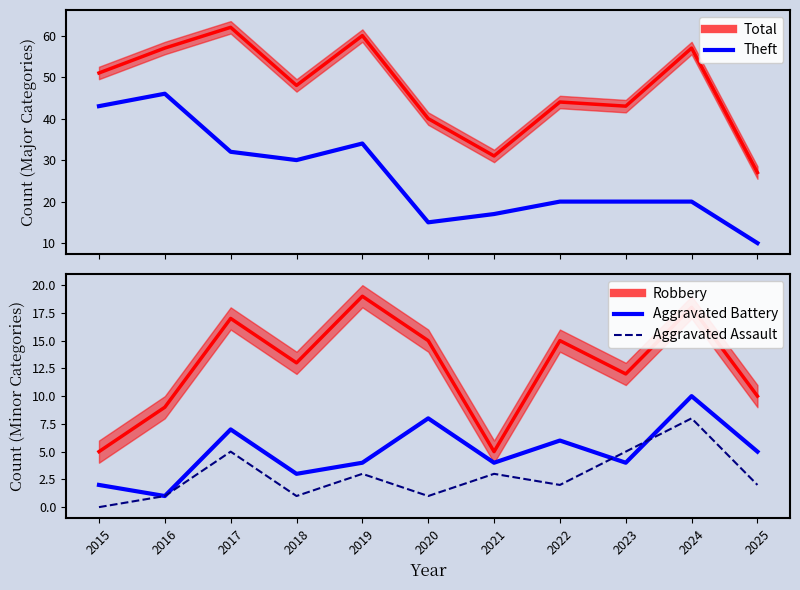

Reading left to right, transcribe all the data shown in this chart.

Theft: 2015=43	2016=46	2017=32	2018=30	2019=34	2020=15	2021=17	2022=20	2023=20	2024=20	2025=10
Aggravated Battery: 2015=2	2016=1	2017=7	2018=3	2019=4	2020=8	2021=4	2022=6	2023=4	2024=10	2025=5
Aggravated Assault: 2015=0	2016=1	2017=5	2018=1	2019=3	2020=1	2021=3	2022=2	2023=5	2024=8	2025=2